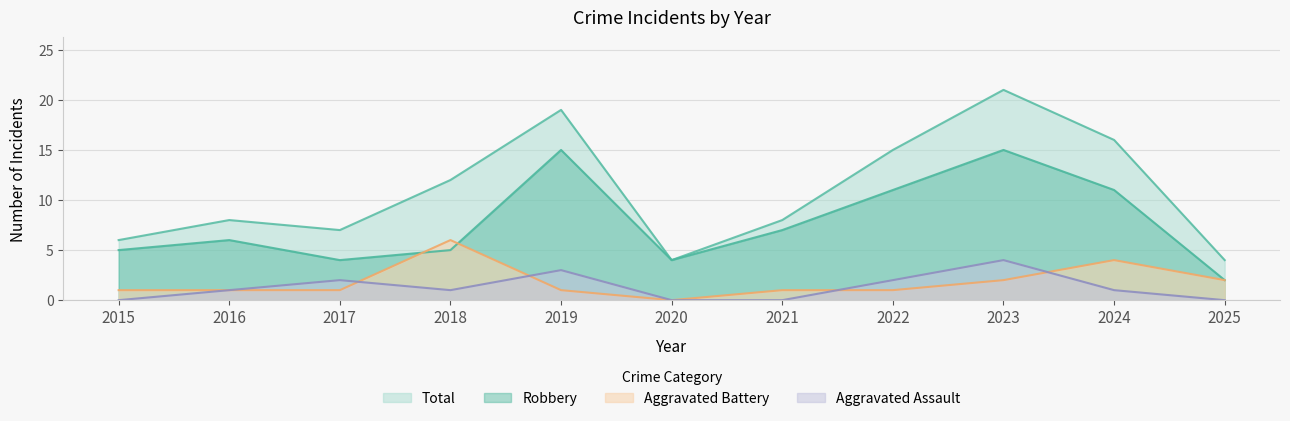

What is the approximate value of Aggravated Battery at 2021?

1